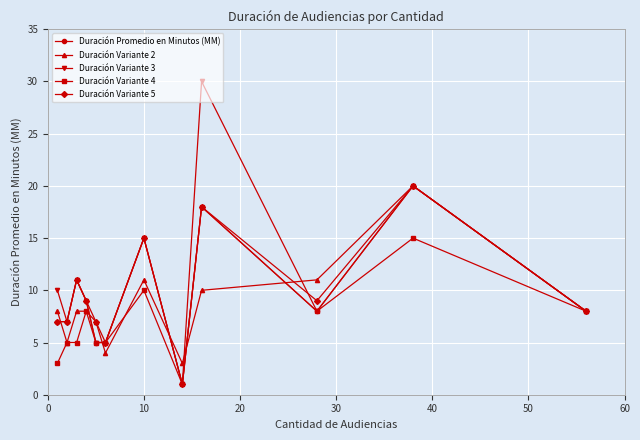

What is the value of the Duración Variante 5 point at the 12th from the left?

8